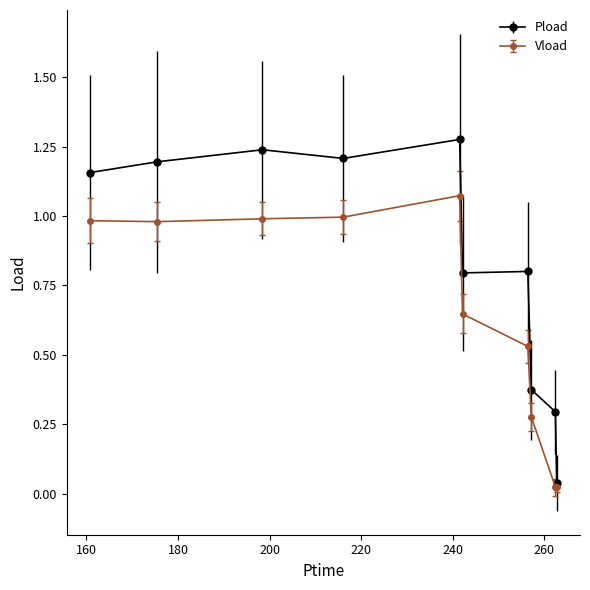

How many lines are shown in the chart?

2